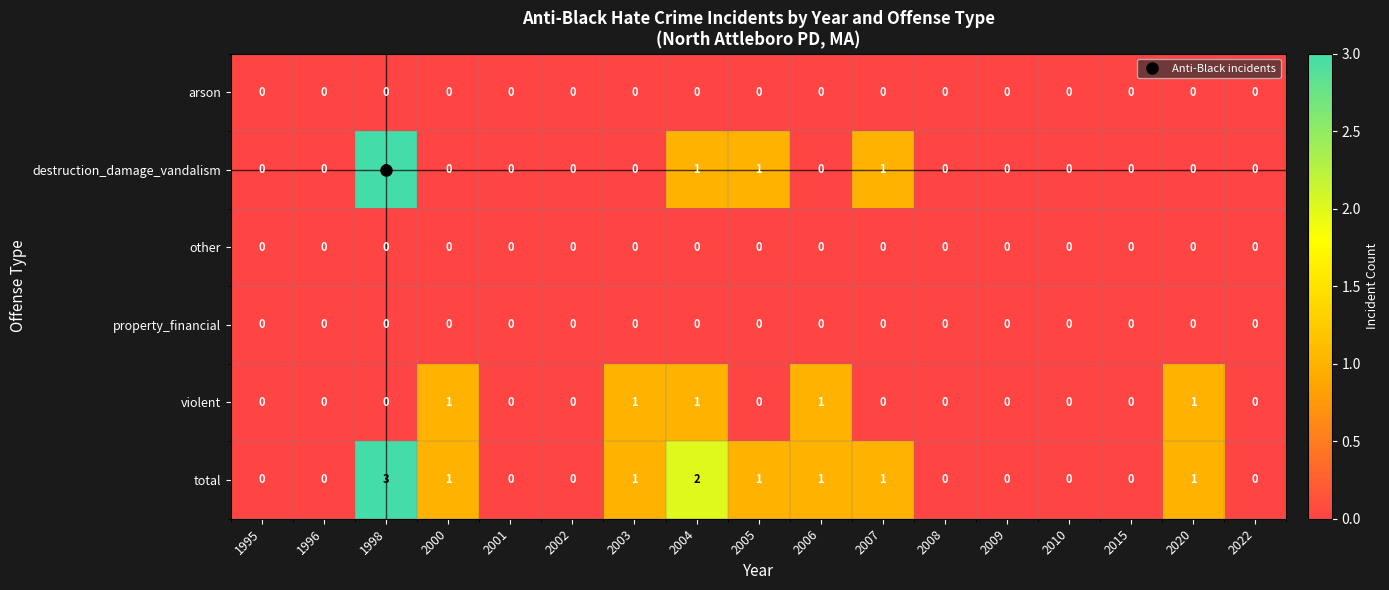

What is the maximum value shown in the chart?

3